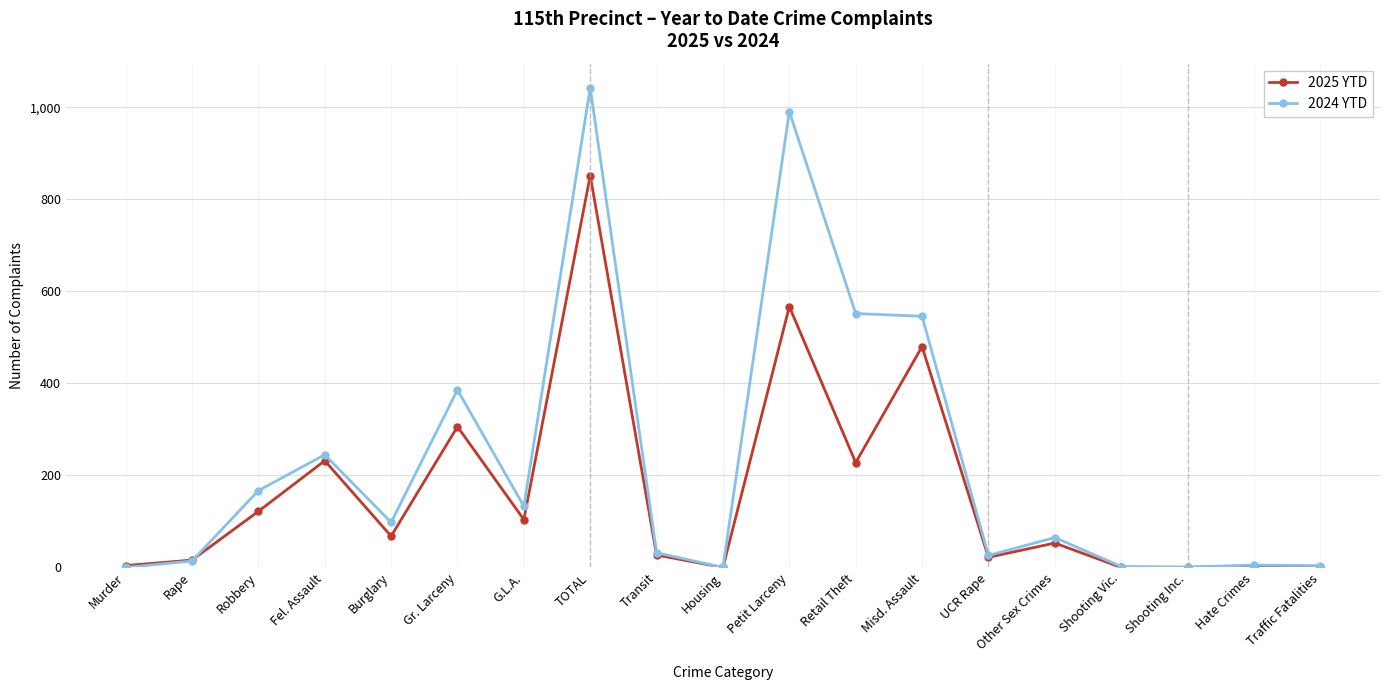

Is the value of 2025 YTD at Burglary greater than the value of 2024 YTD at Robbery?

No